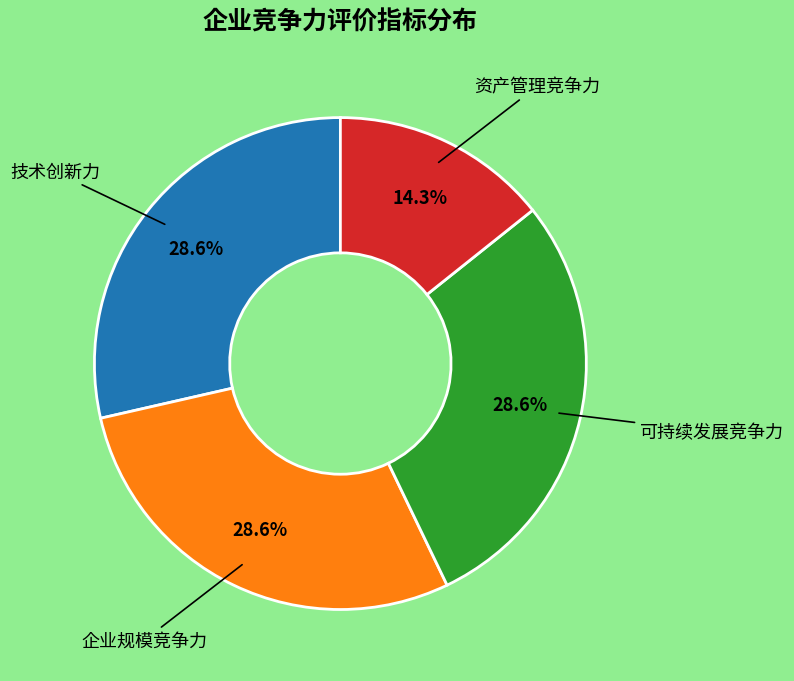

Does any single category account for the majority?

No